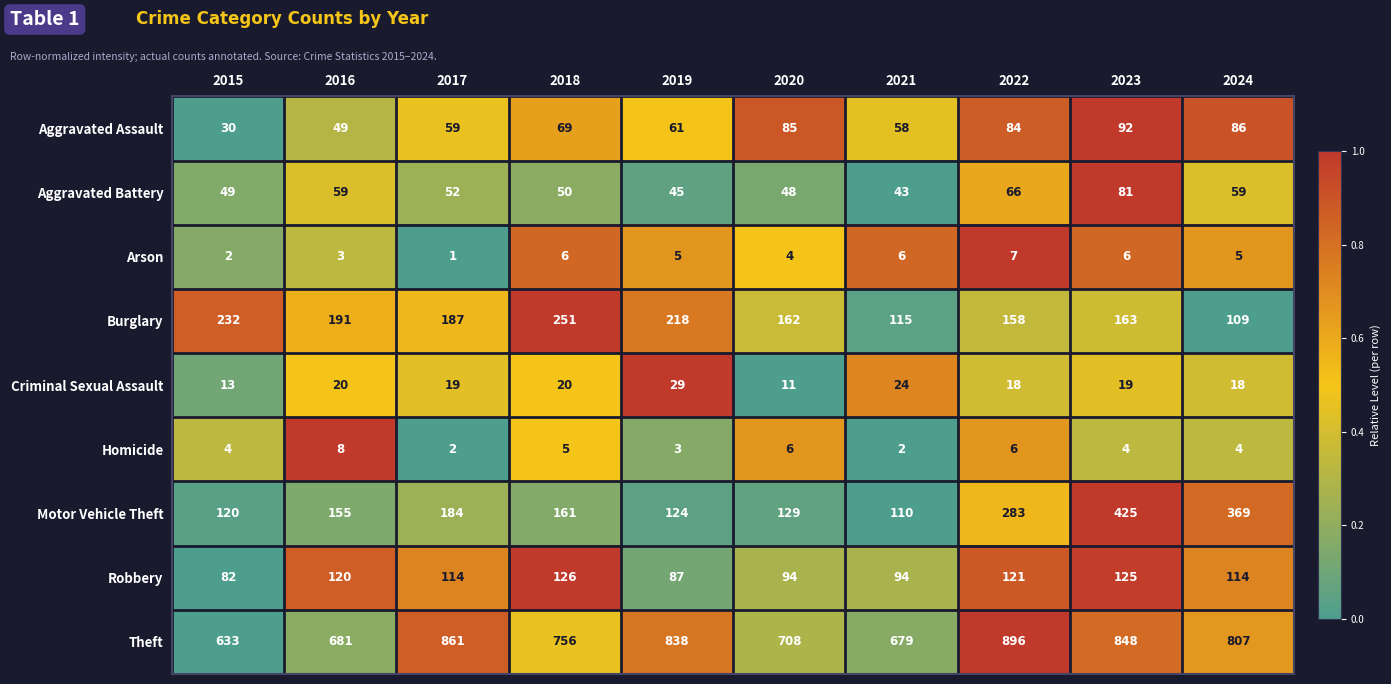

What is the average value of the Homicide series?

4